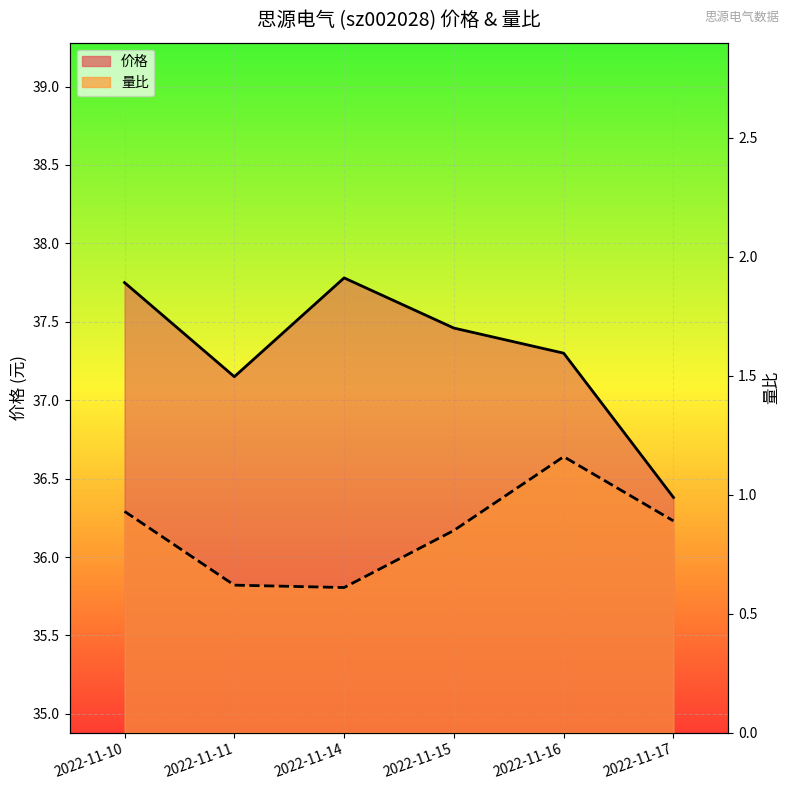

True or false: 价格 and 量比 intersect in this chart.

False